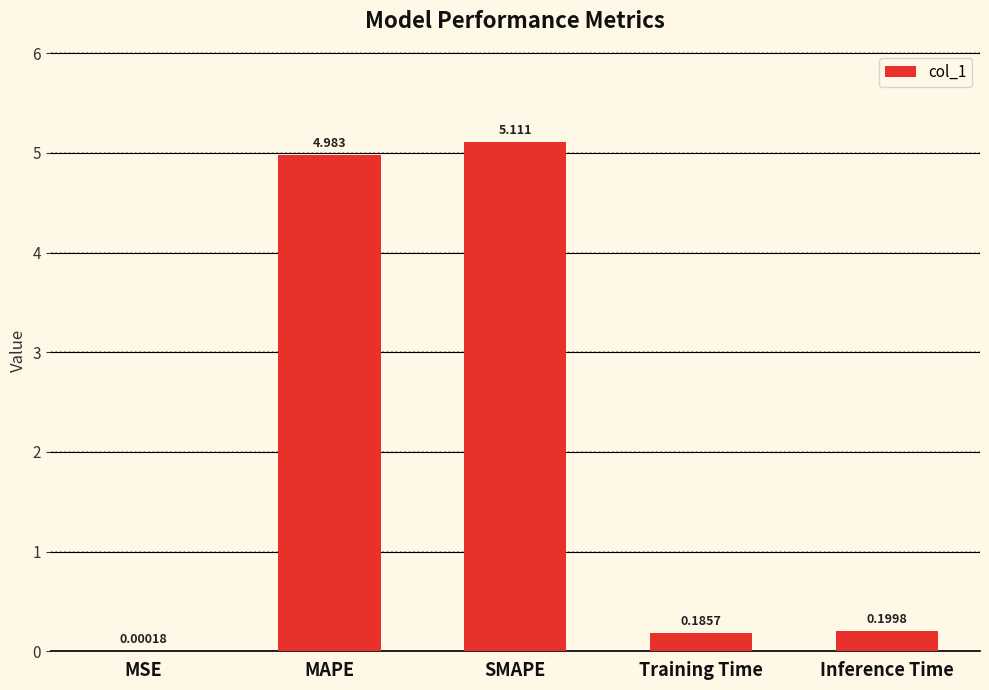

At which label is the value closest to 2?

Inference Time